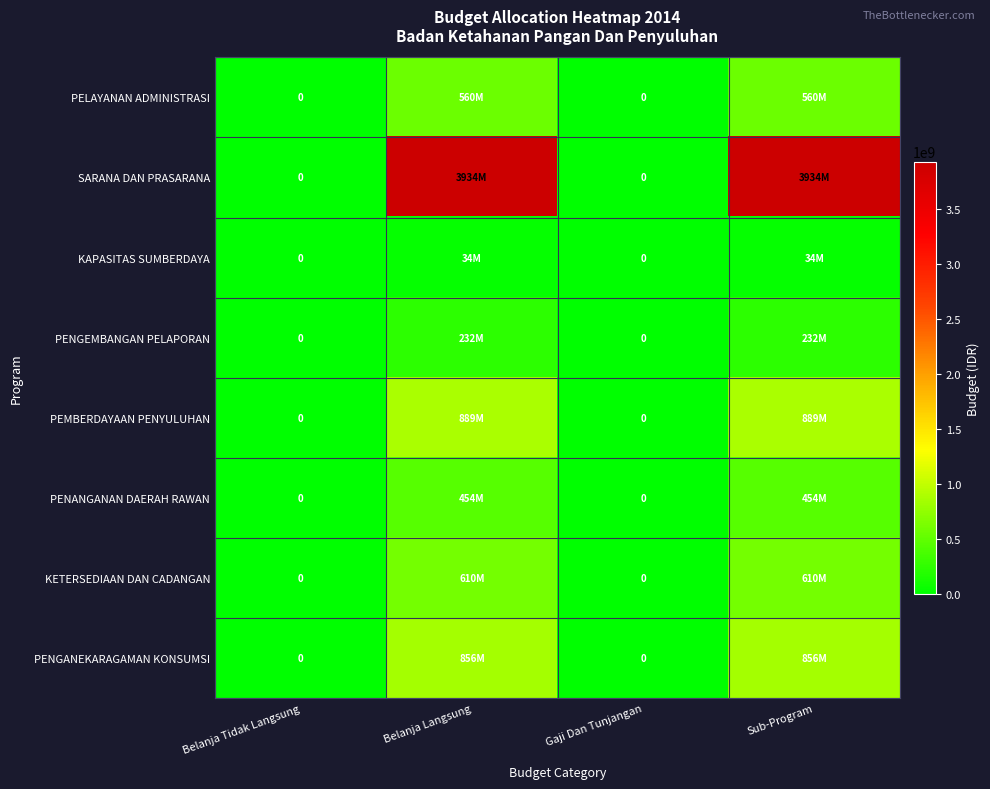

How many PENGANEKARAGAMAN KONSUMSI values are between 0 and 855878050?

4